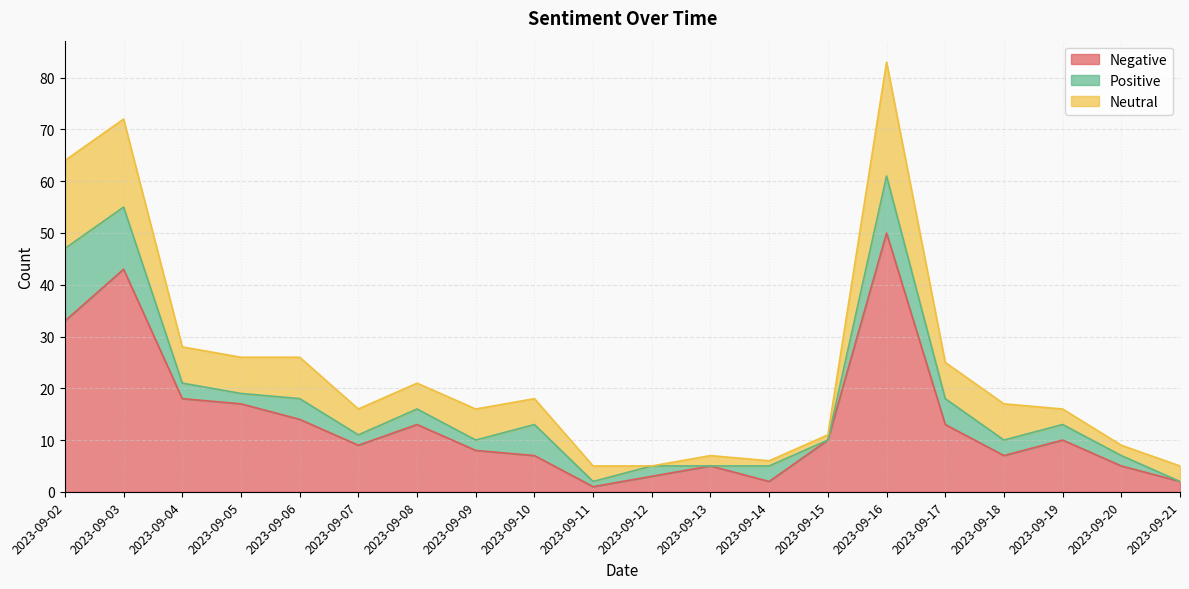

What is the value of the Positive point at the 7th from the left?

3